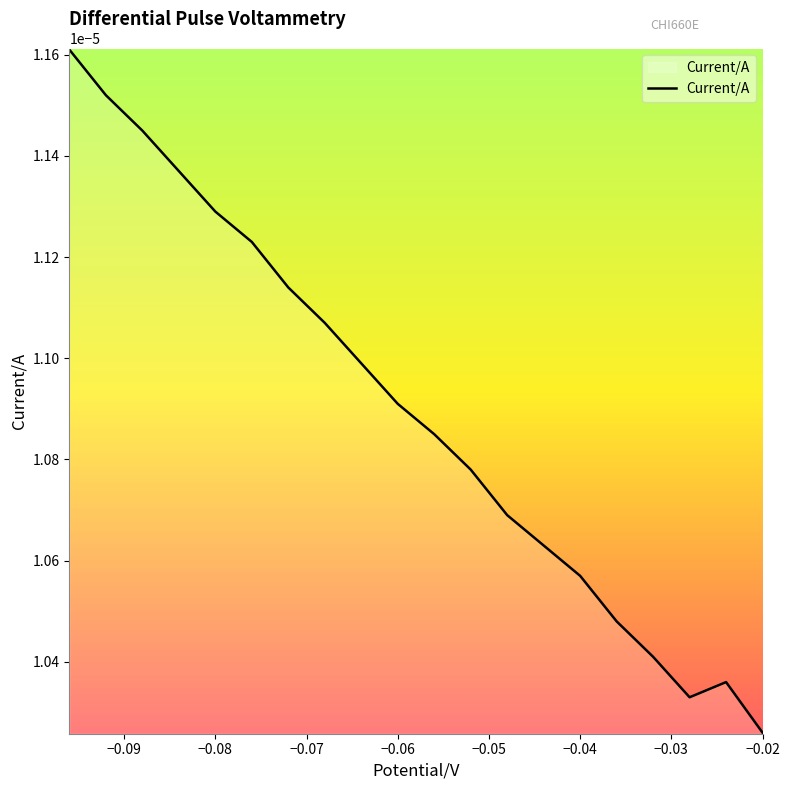

At which label is the value closest to 0?

−0.02